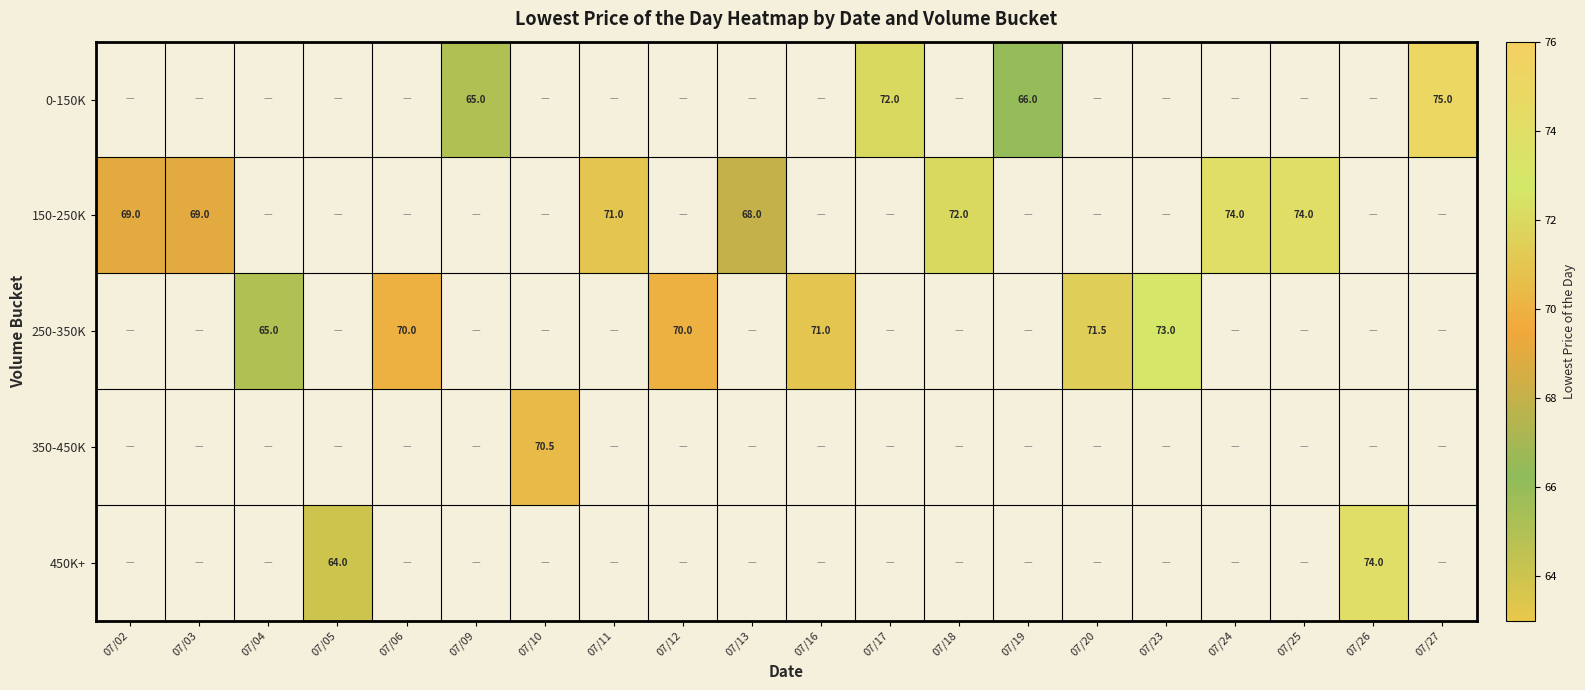

How many categories are shown in the chart?

20